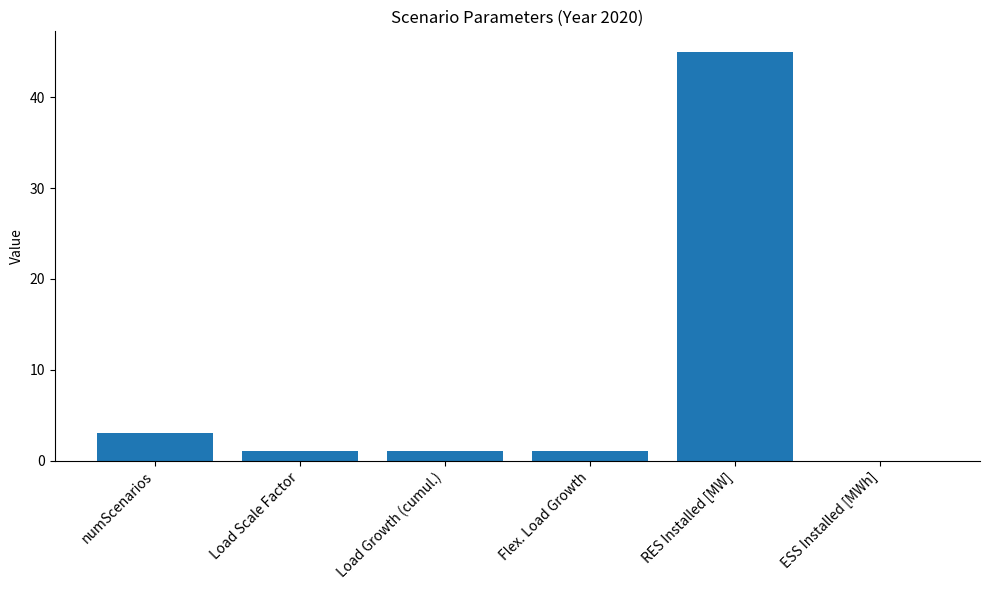

The value at ESS Installed [MWh] is 0. True or false?

True